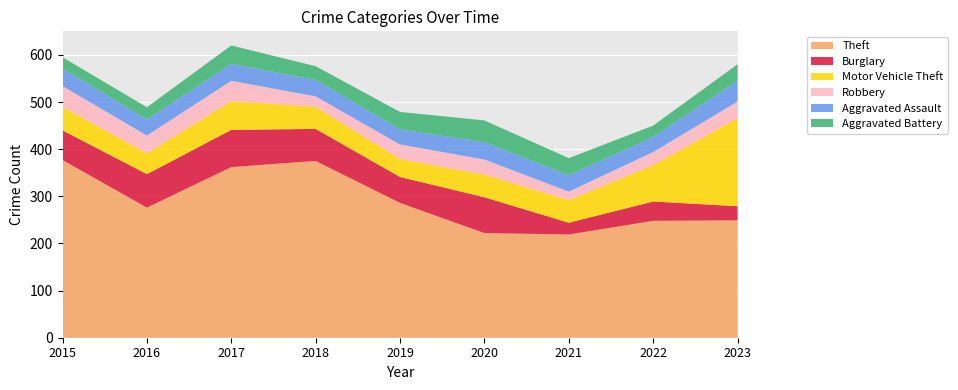

Reading left to right, extract all data points from this chart.

Theft: 377	276	362	375	286	222	219	248	249
Burglary: 63	71	79	68	55	76	25	41	30
Motor Vehicle Theft: 50	44	61	47	38	48	48	77	187
Robbery: 44	38	43	22	31	32	18	28	35
Aggravated Assault: 38	34	36	35	32	37	35	32	44
Aggravated Battery: 23	26	39	29	37	46	36	24	35